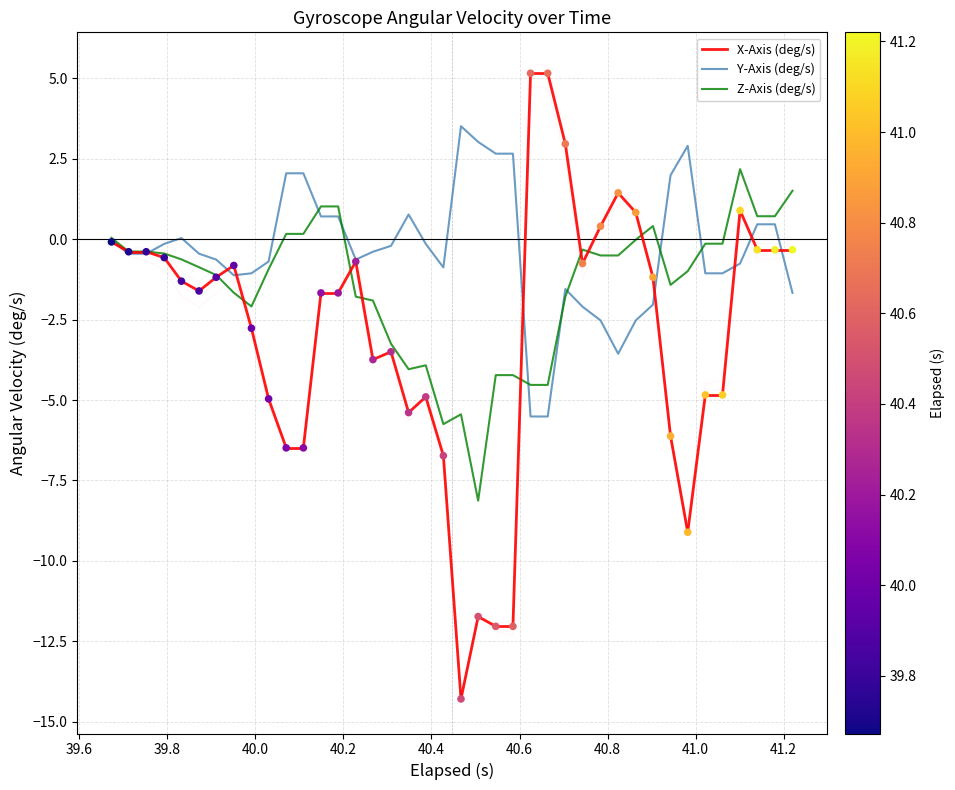

Which series has the largest Y range (max minus min)?

x_axis